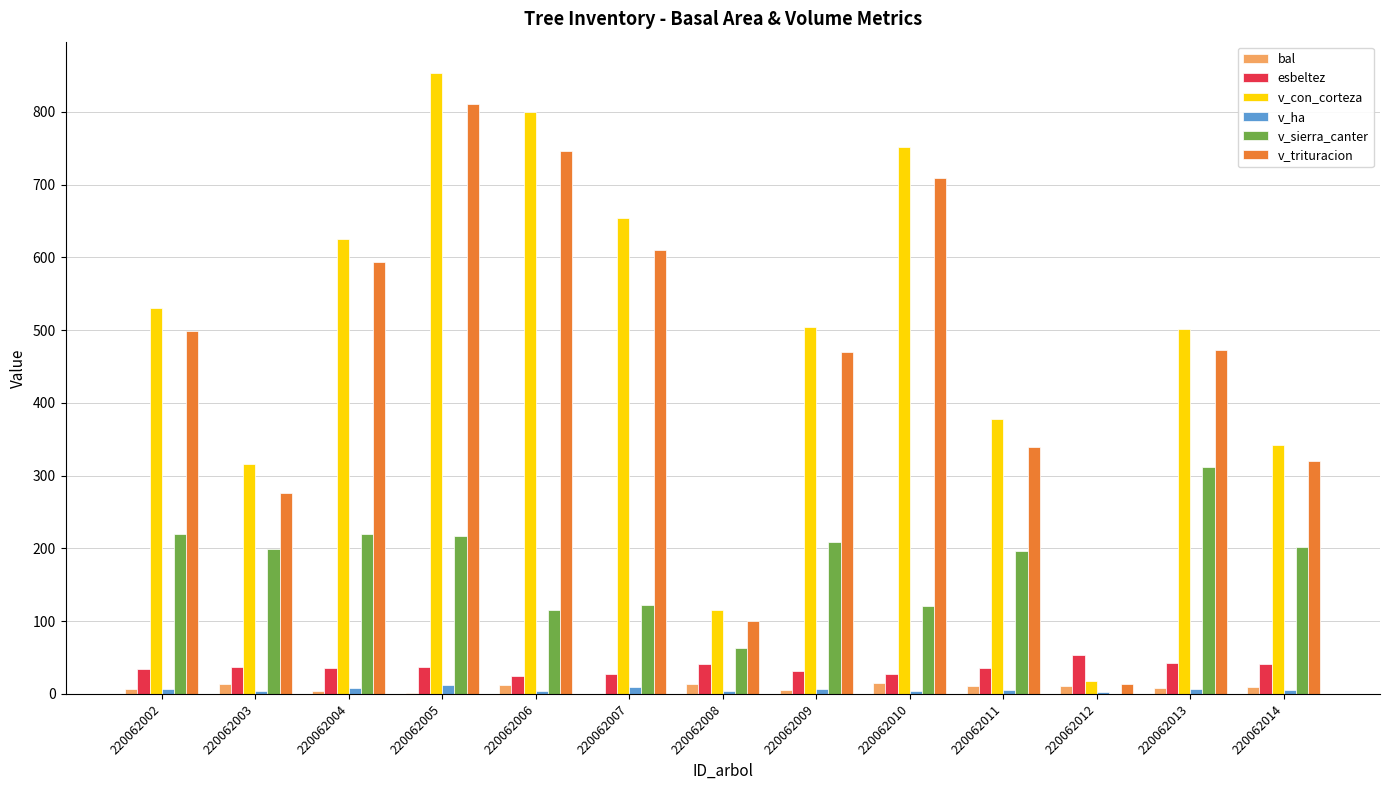

What are all the series names shown in the legend?

bal, esbeltez, v_con_corteza, v_ha, v_sierra_canter, v_trituracion